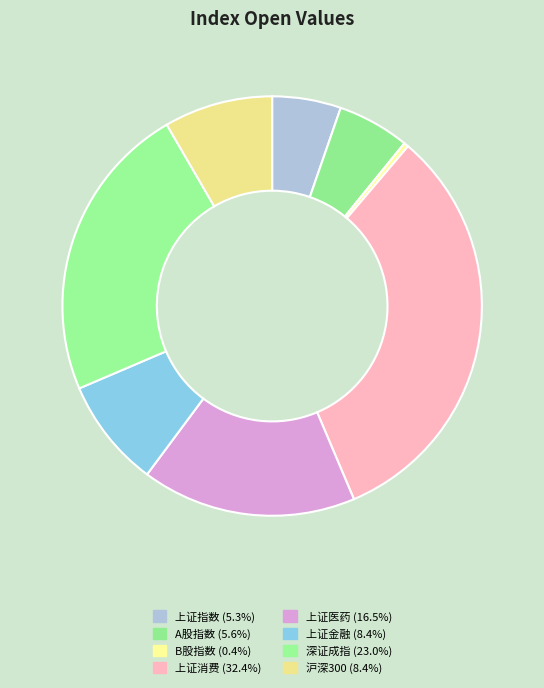

Approximately how many times larger is the value at 上证消费 compared to 上证金融?

3.9